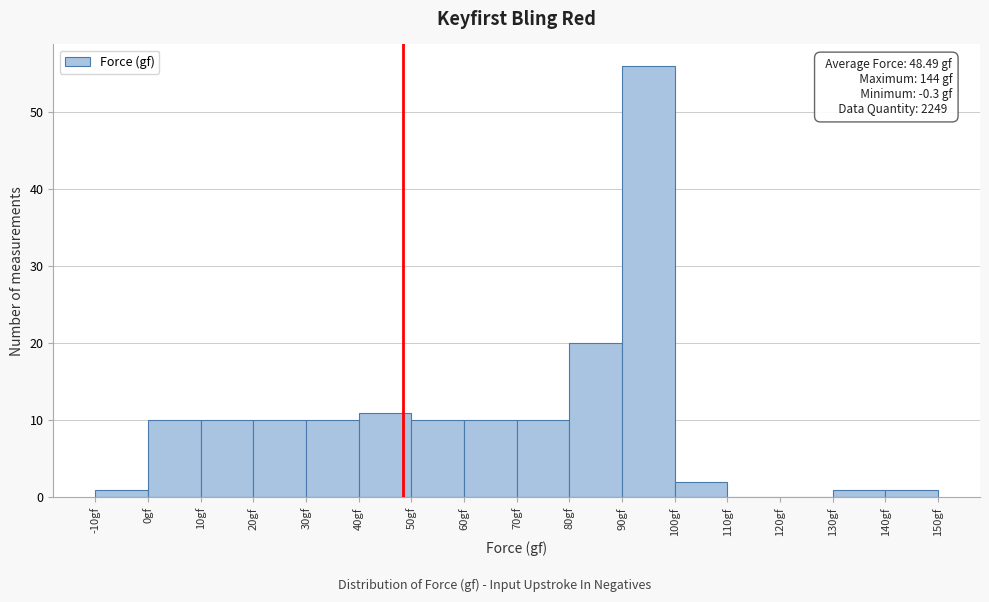

Over which range of the x-axis is the bar tallest?

90 to 100